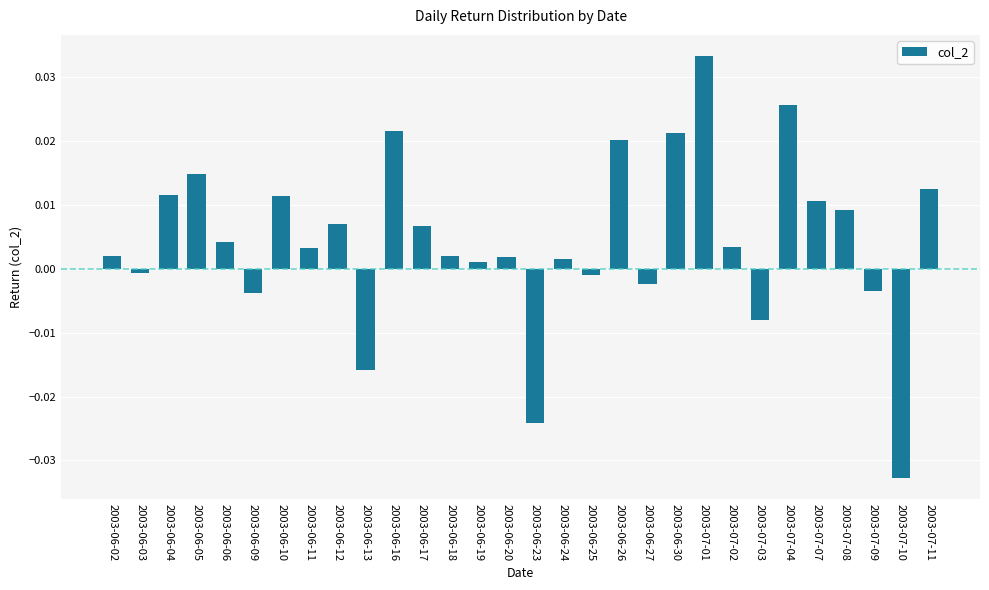

What is the label of the 18th bar from the left?

2003-06-25